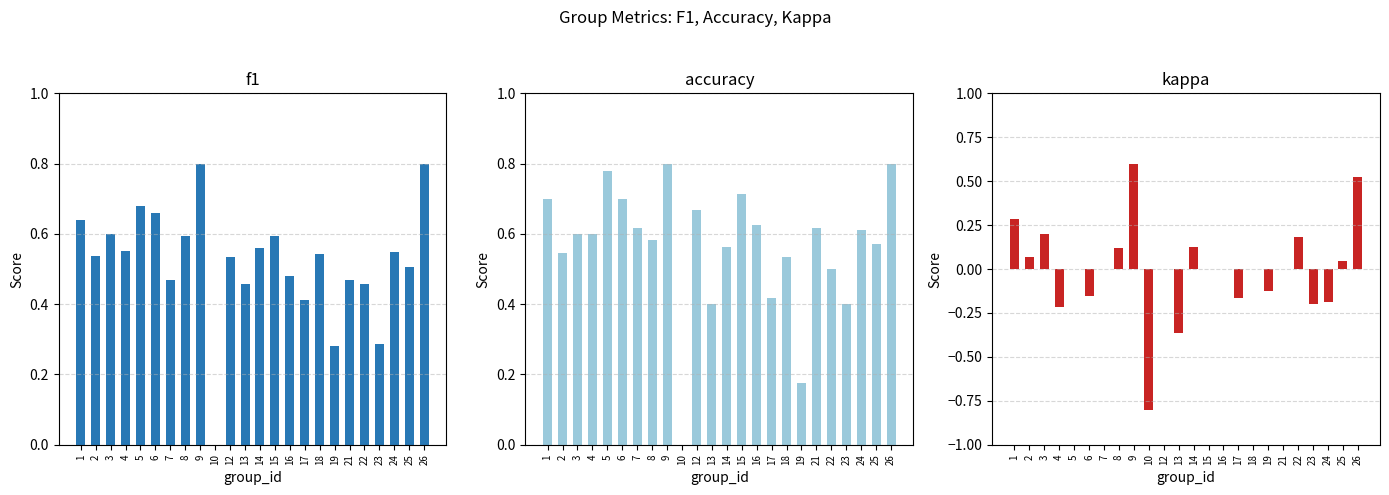

What is the minimum value for kappa?

-0.8